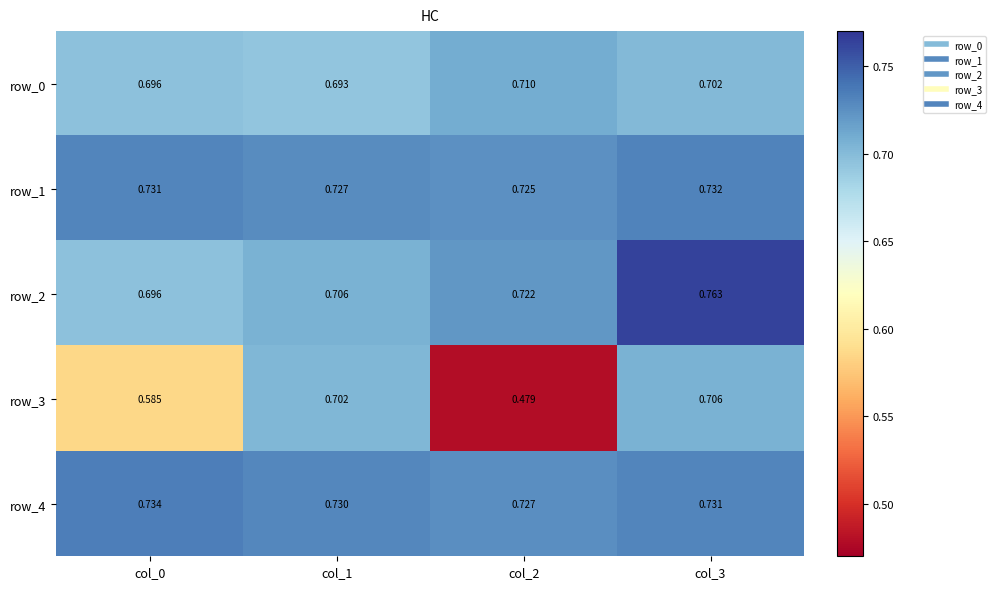

True or false: row_0 has a value of 0.7 at col_1.

True